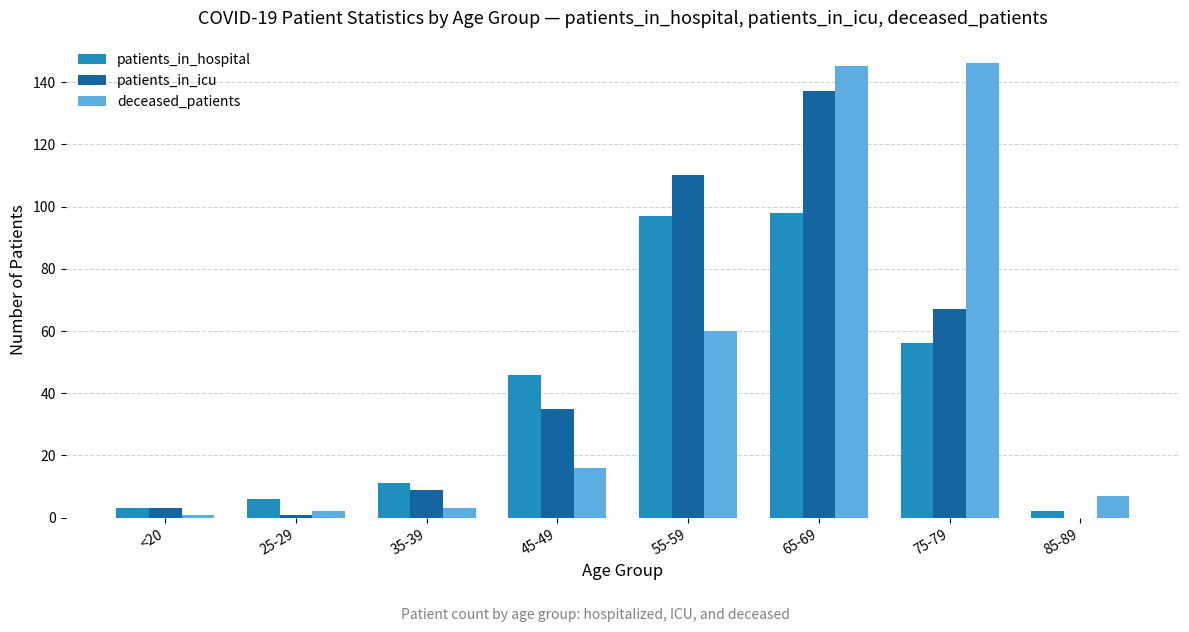

True or false: patients_in_hospital has a value of 97 at 55-59.

True